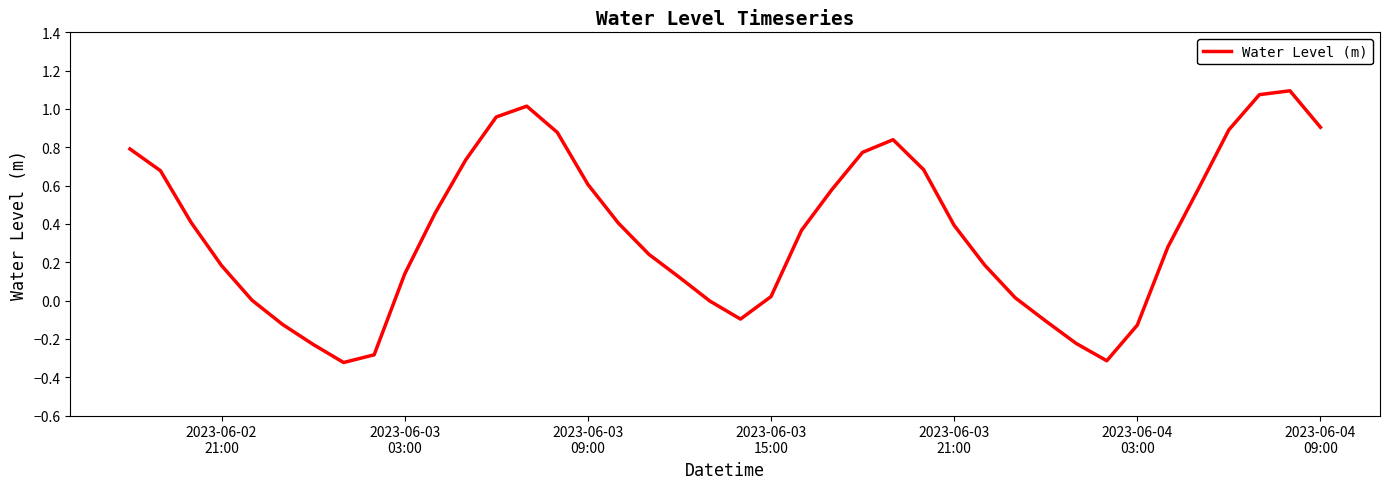

What is the difference between the maximum and minimum values?

1.4